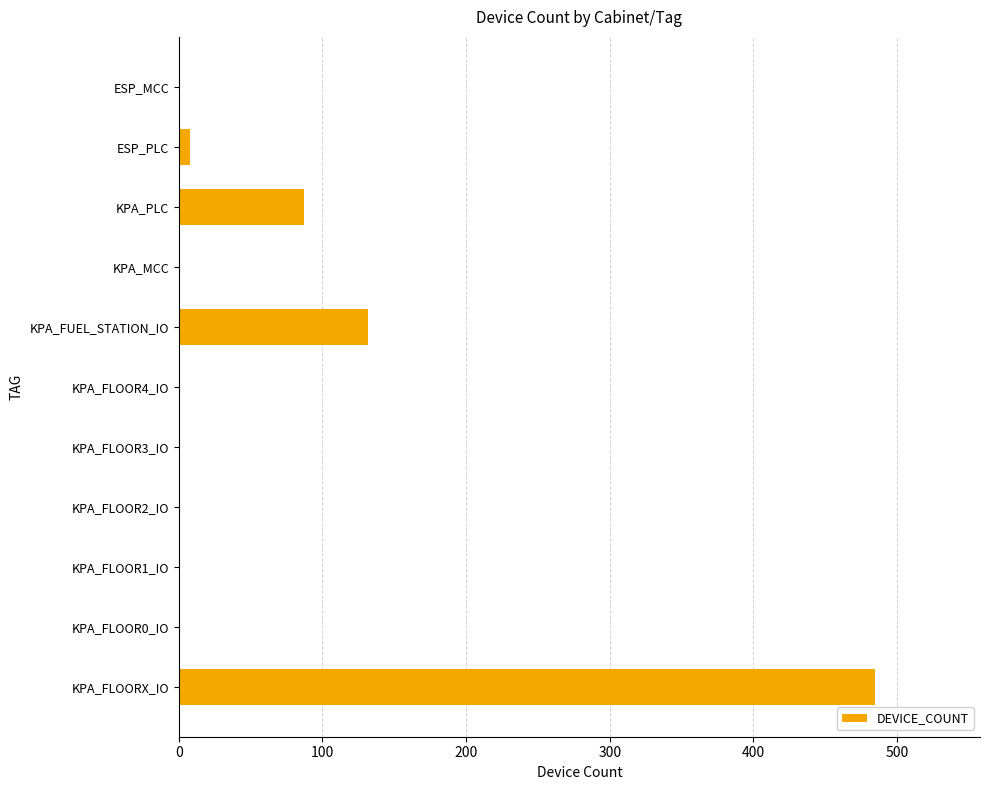

Is it true that the value at KPA_PLC is 115?

False